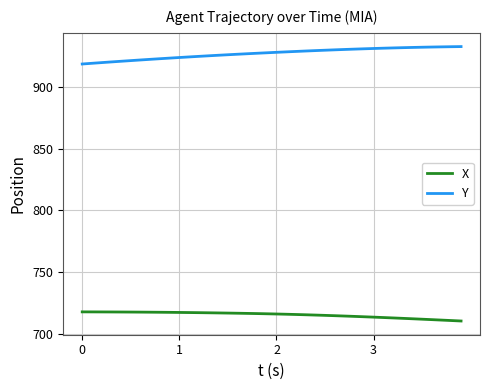

True or false: X and Y cross at least once.

False